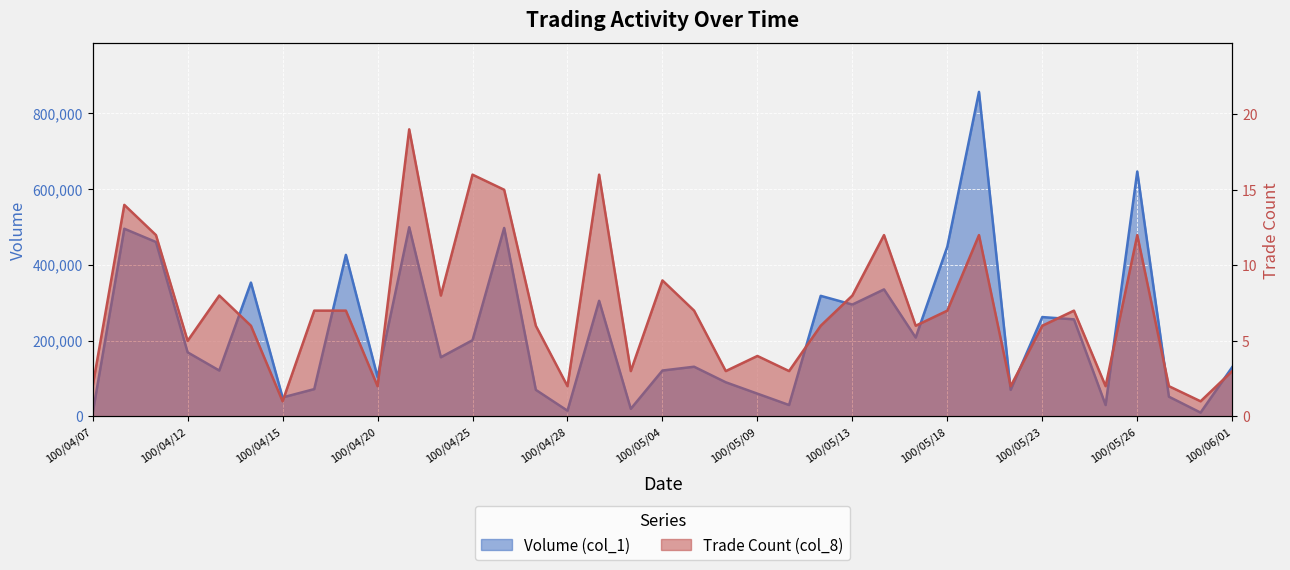

Which series has the widest spread of values?

Volume (col_1)